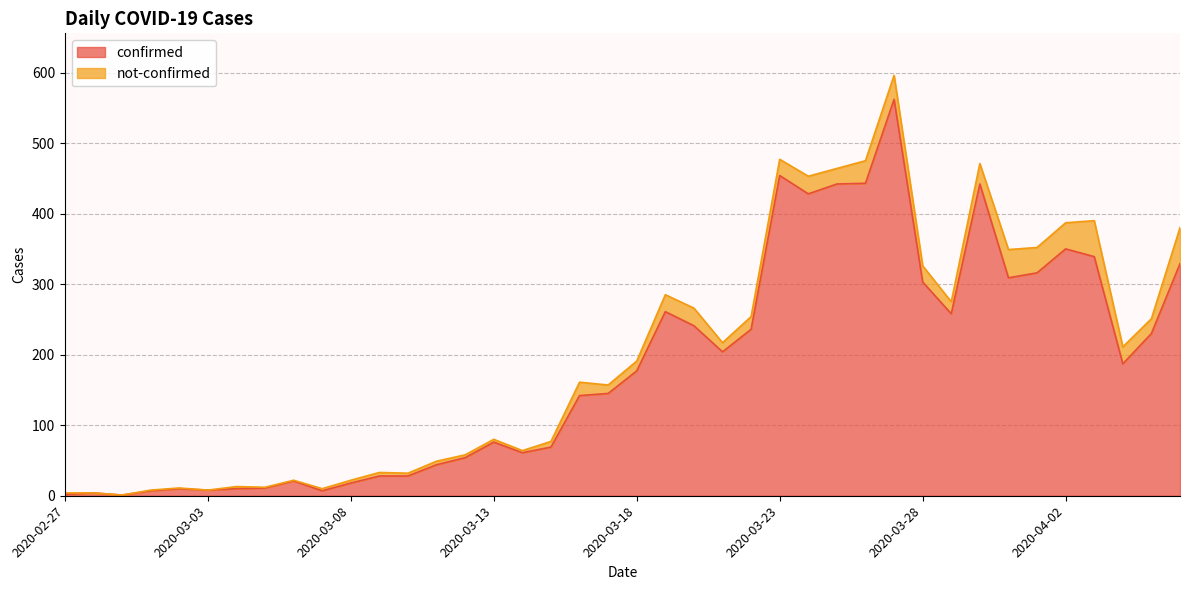

True or false: the data shows 258 at 2020-03-17.

False